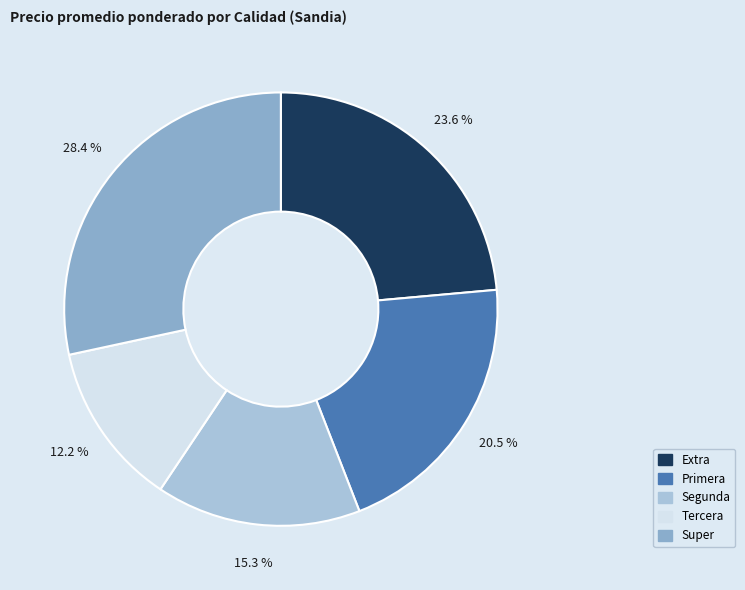

What is the largest slice in the pie chart?

Super